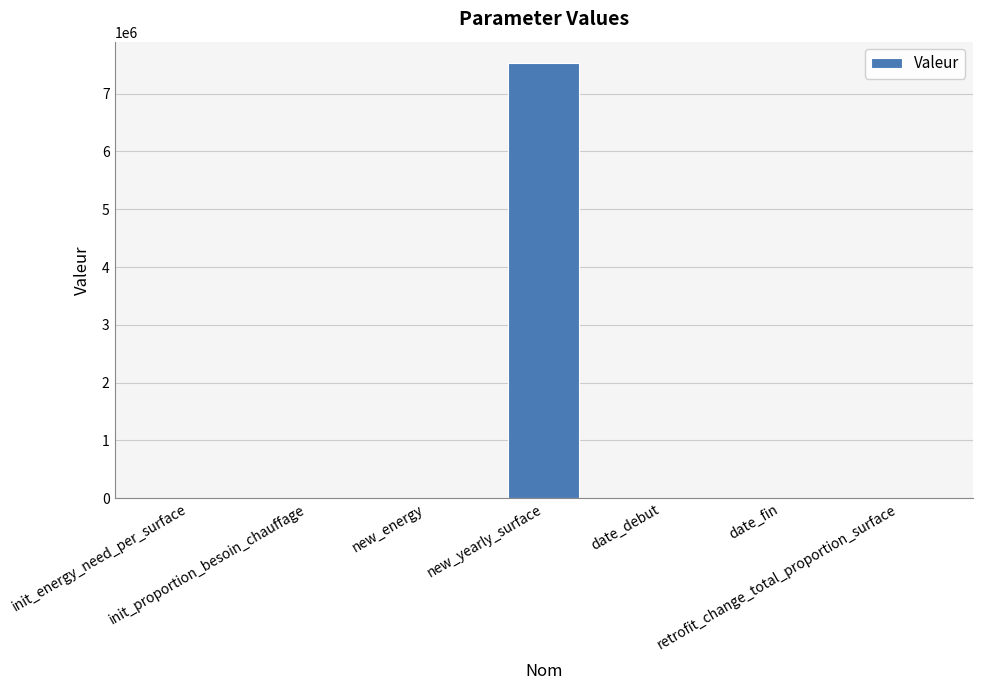

How many distinct data groups are displayed?

1